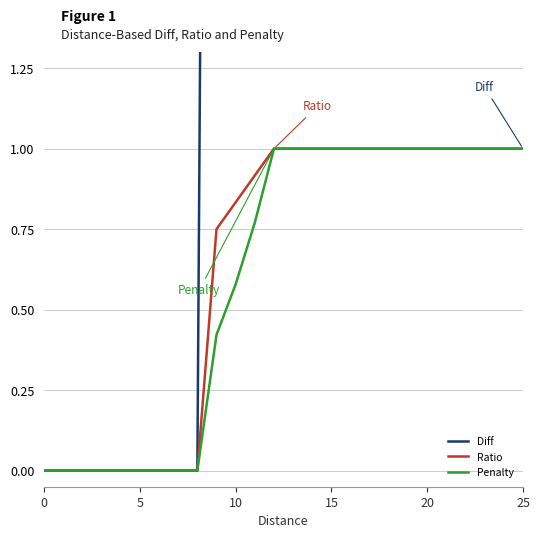

Rank the series by their maximum value, from lowest to highest.

Ratio, Penalty, Diff